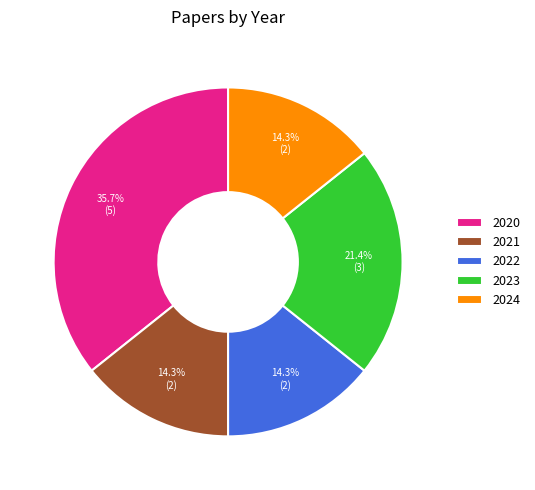

To the nearest percent, what is the difference between the largest and smallest slice percentages?

21%